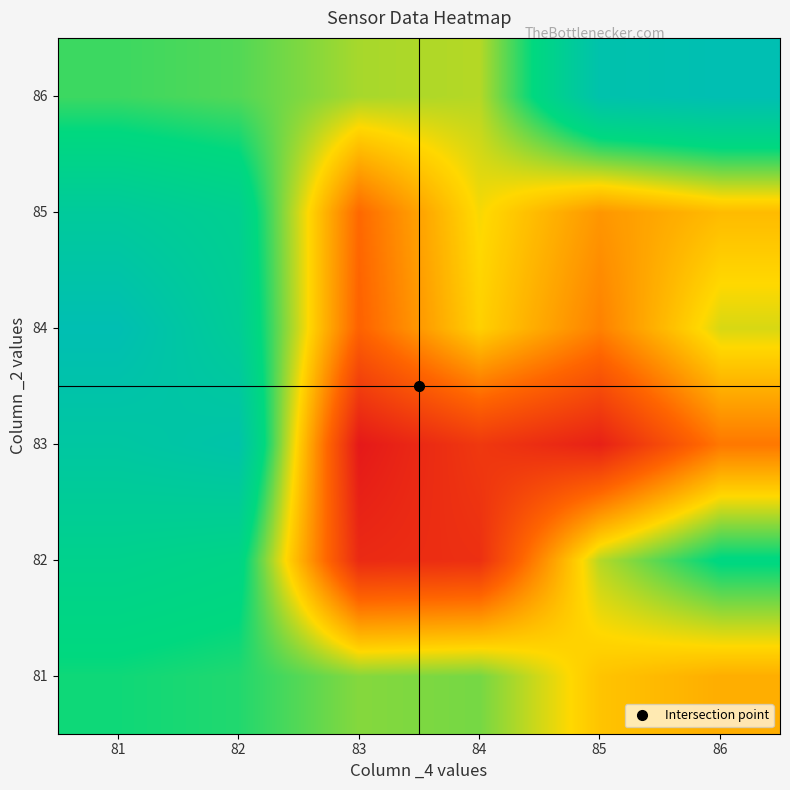

How many distinct data groups are displayed?

6